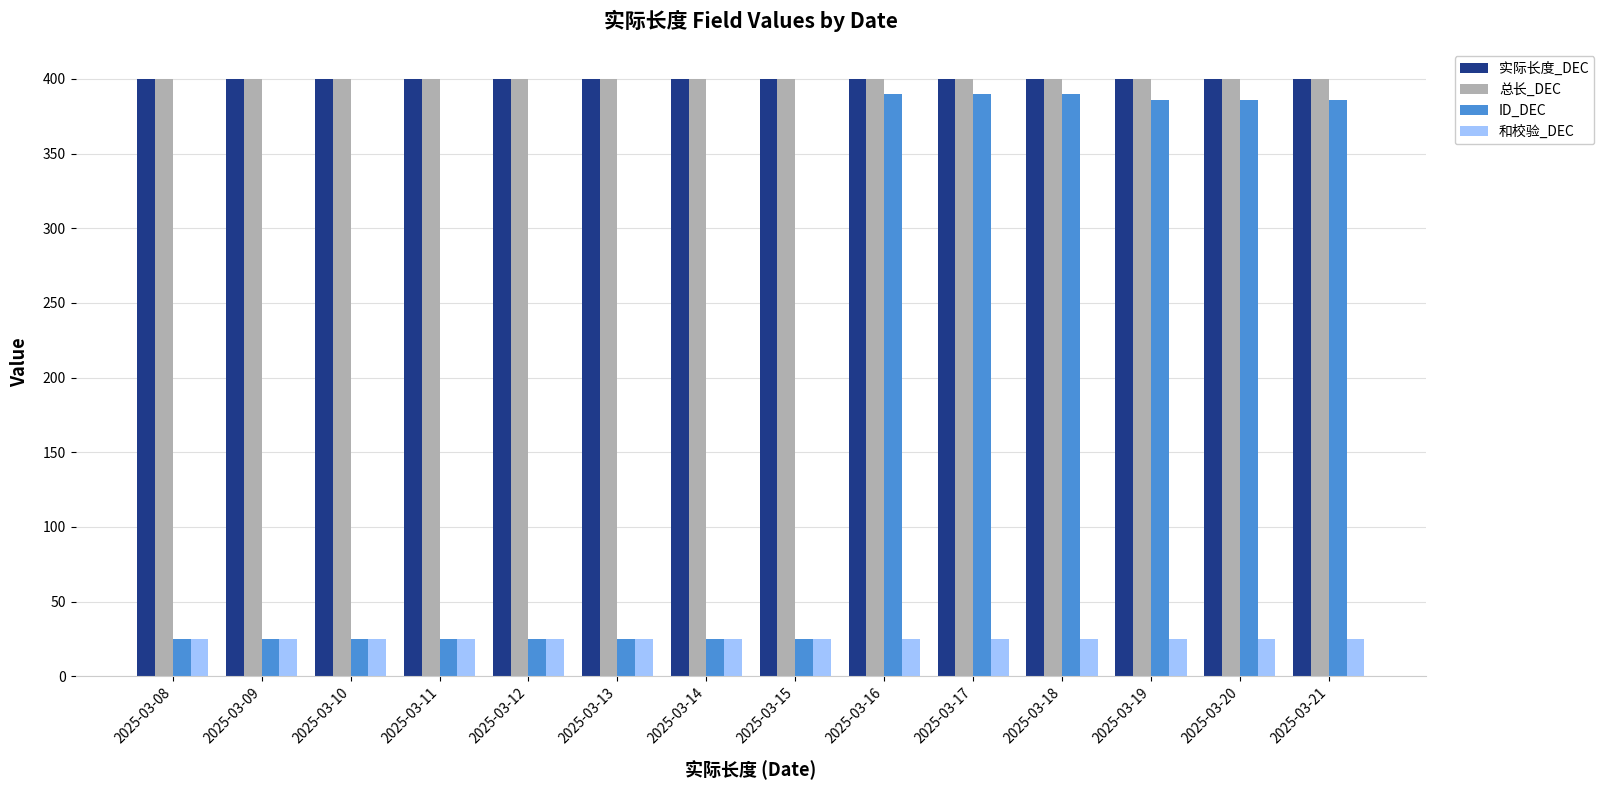

What is the difference between the second highest and second lowest values in the ID_DEC series?

365